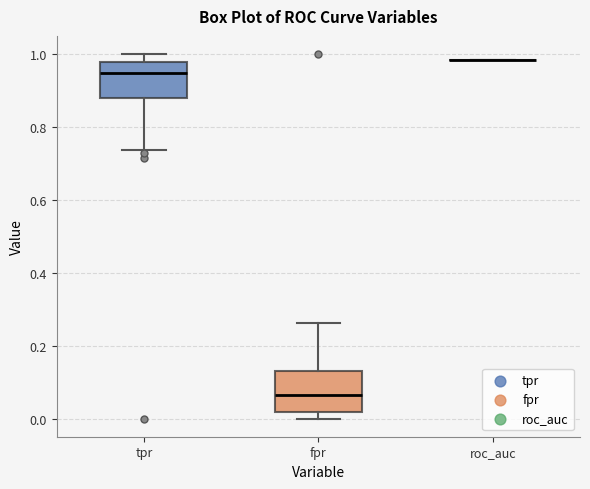

Where does the upper whisker of the box for fpr end on the y-axis? The values are not printed on the chart, so give them approximately, as read against the axis.

0.26